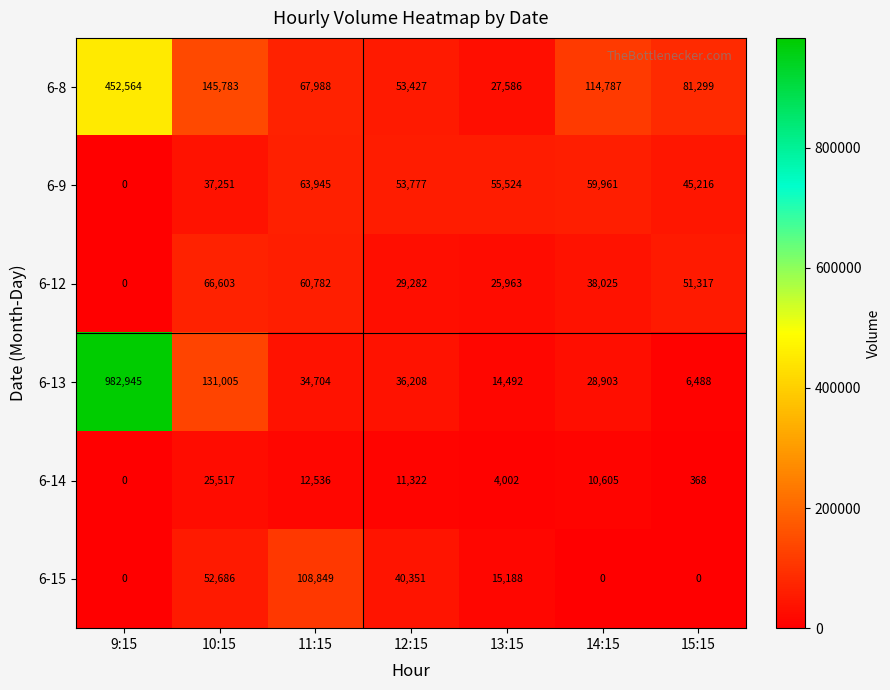

At which label does 6-9 first exceed 53777?

11:15